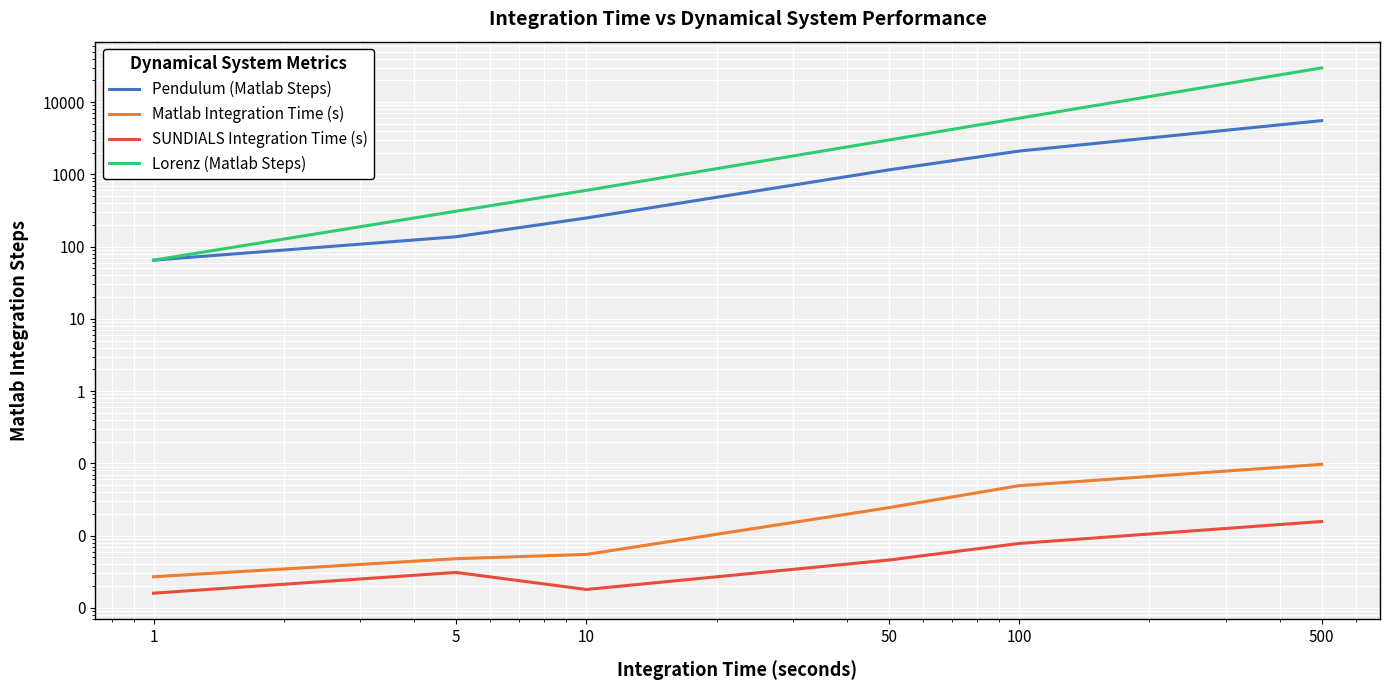

What is the sum of all Lorenz (Matlab Steps) values?

39674.0